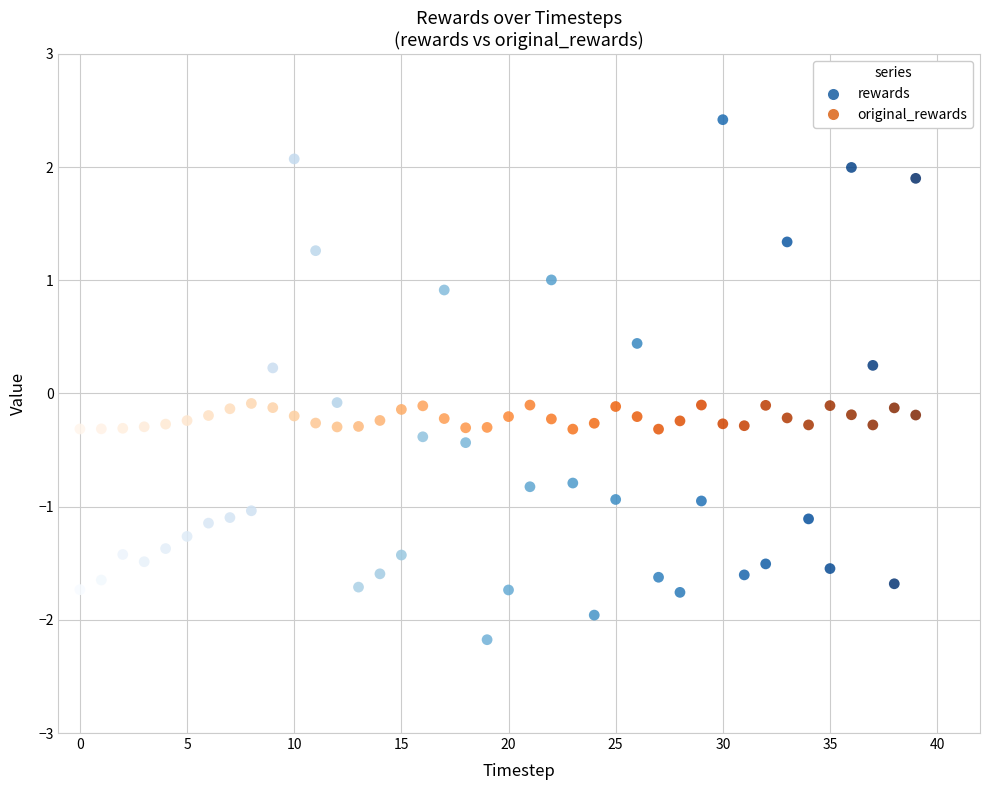

Which series reaches the maximum Y coordinate?

rewards